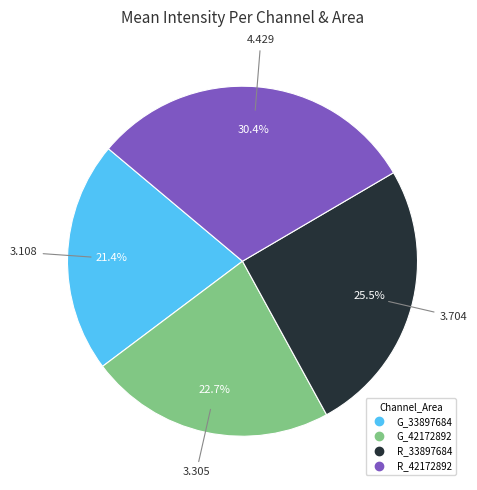

To the nearest percent, what is the combined percentage of G_42172892 and R_42172892?

53%